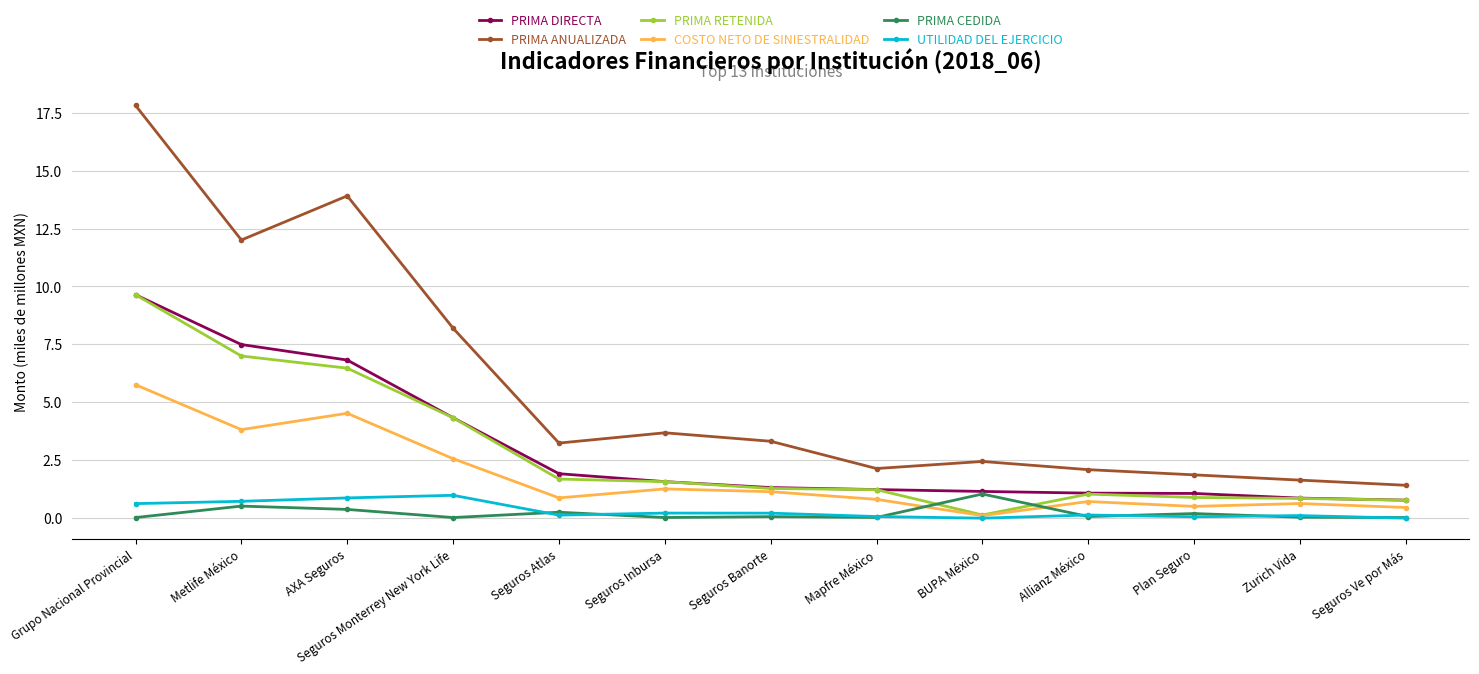

What is the difference between the highest and lowest values at Grupo Nacional Provincial?

17.8